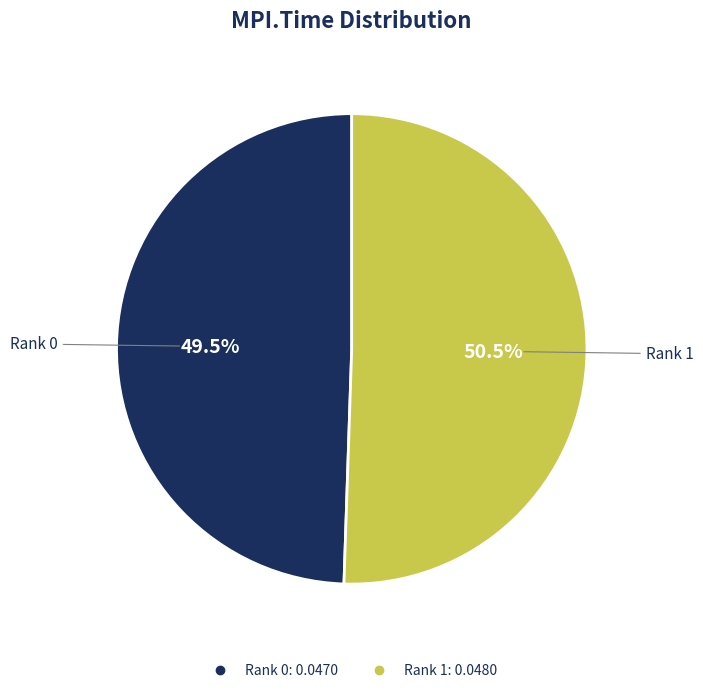

What is the majority slice?

Rank 1